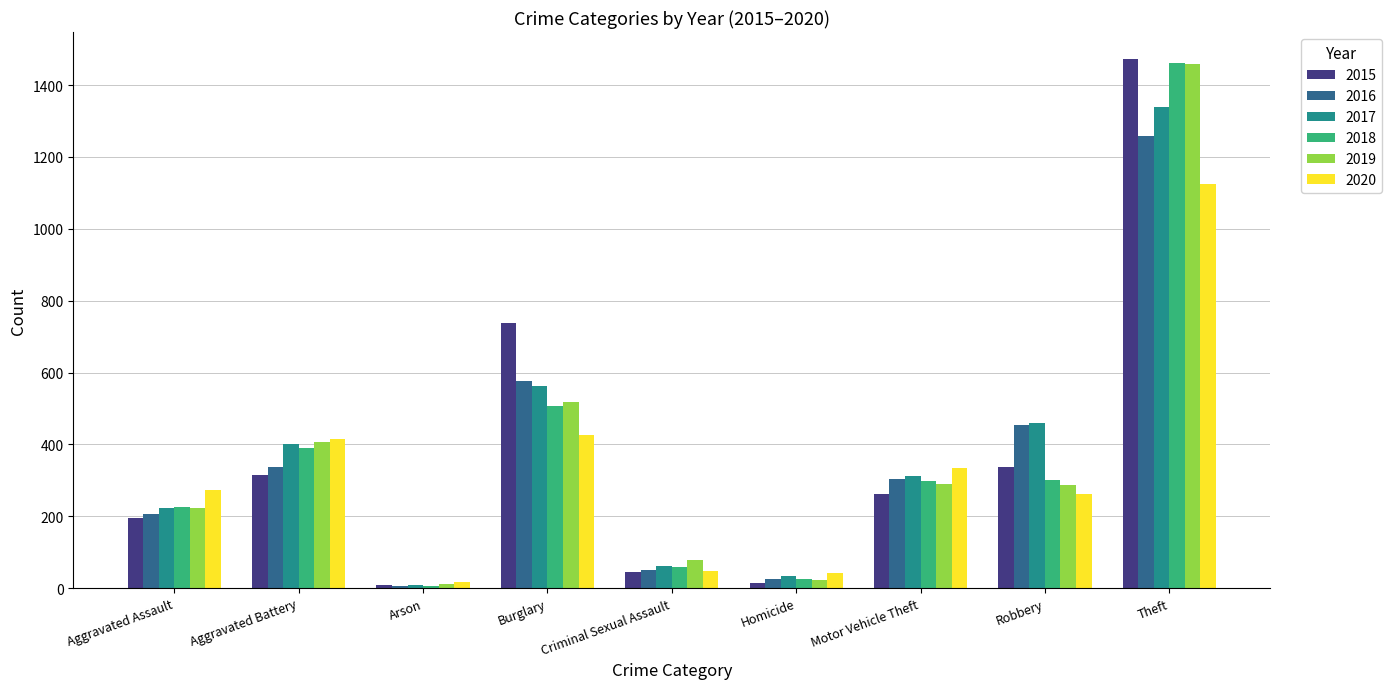

At which label is 2017 closest to 674?

Burglary